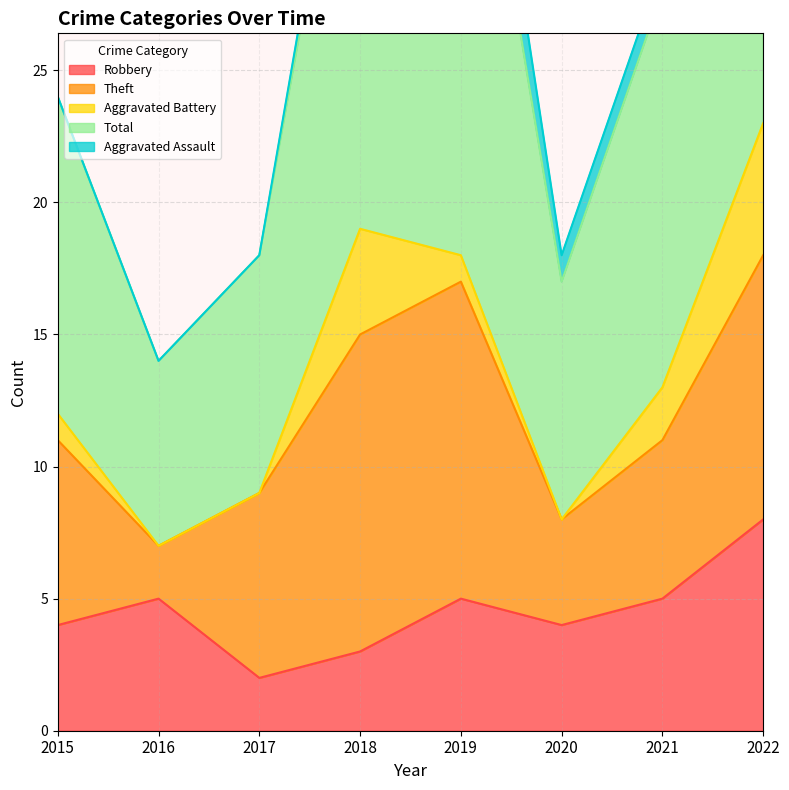

How many values in the Theft series exceed 7?

3